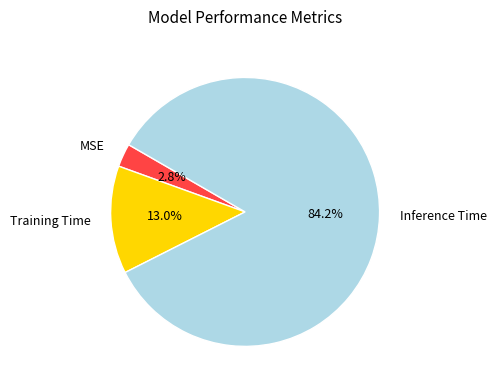

How many segments does this pie chart have?

3